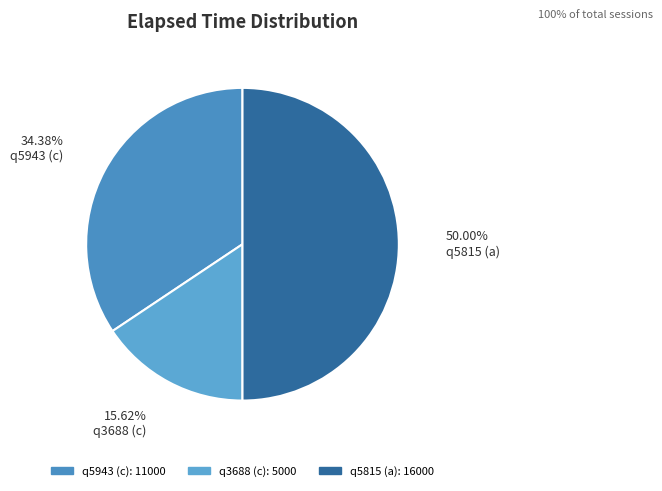

True or false: q5943 (c) accounts for 34% of the total.

True